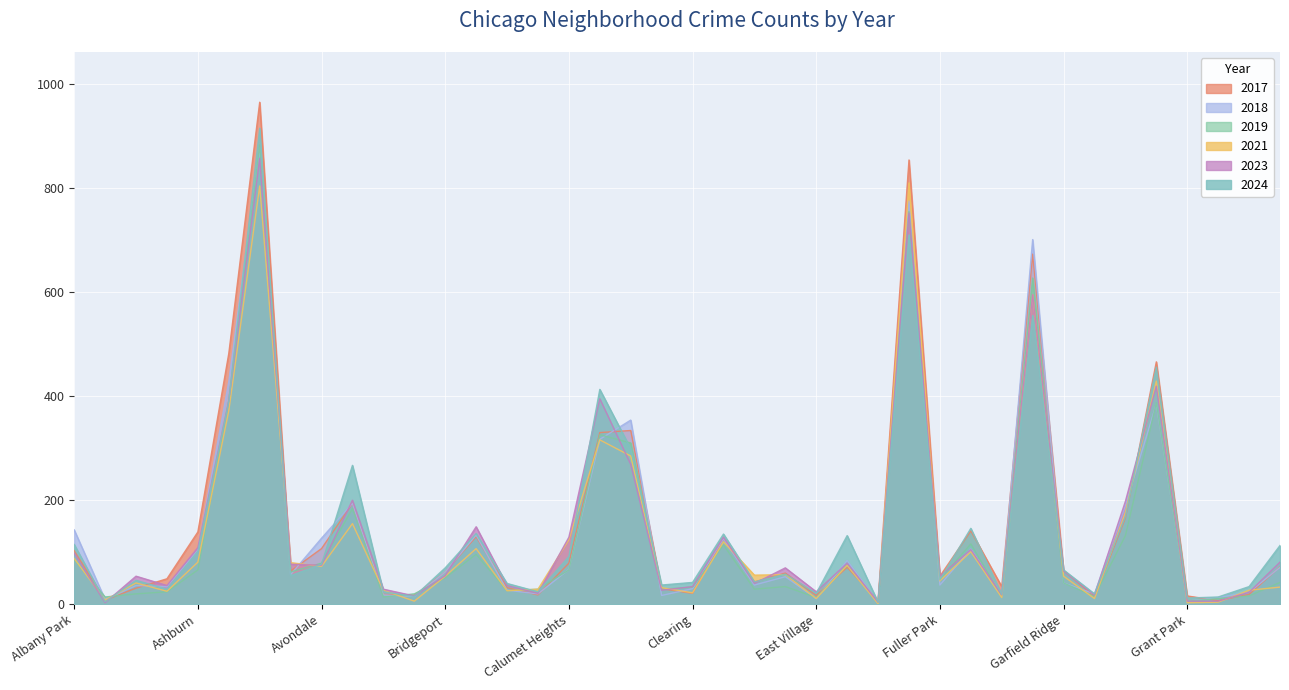

The 2021 series shows 101 at Gage Park. True or false?

True